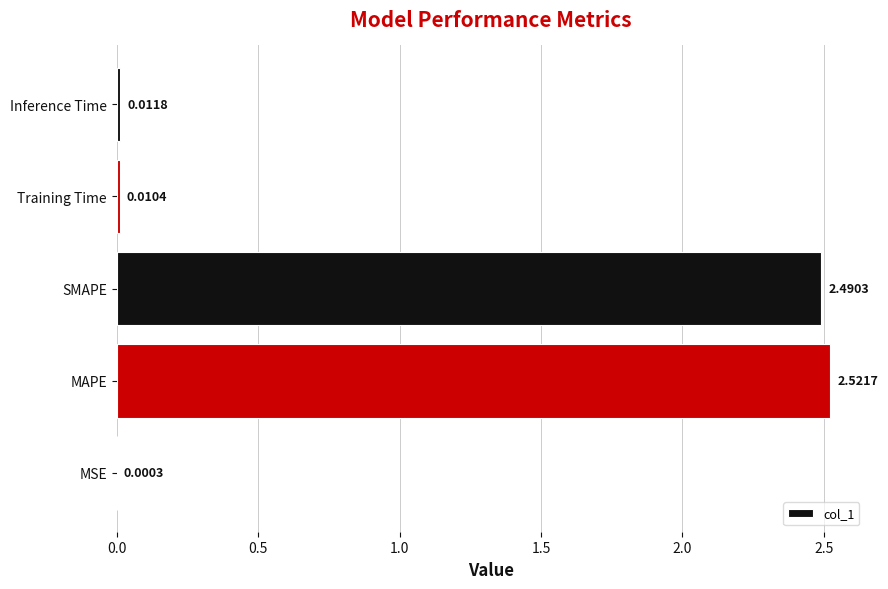

Between MAPE and Training Time, which is larger?

MAPE